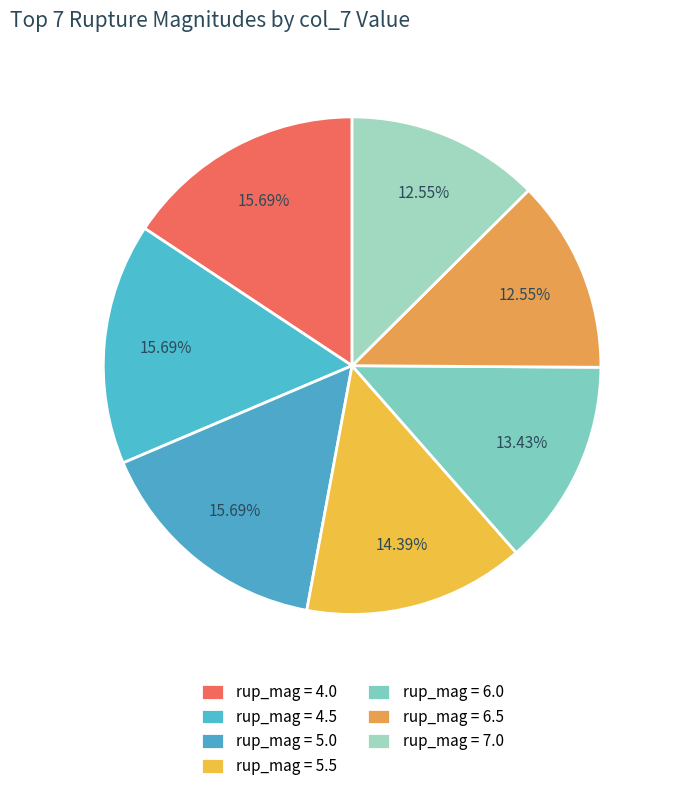

Count the number of slices in the pie.

7